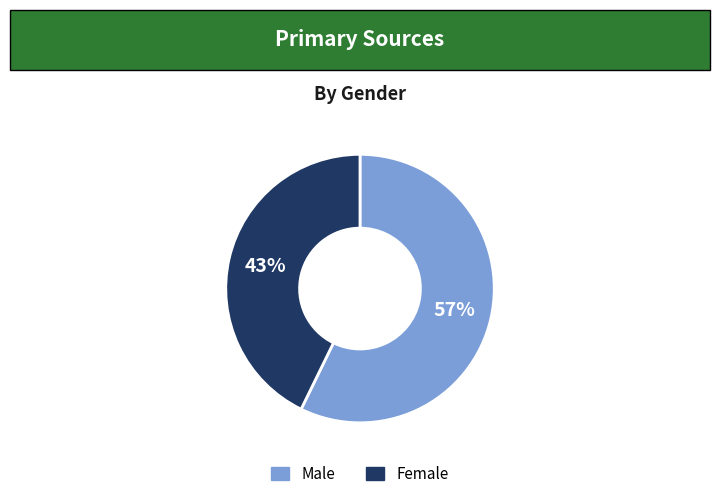

How many segments does this pie chart have?

2